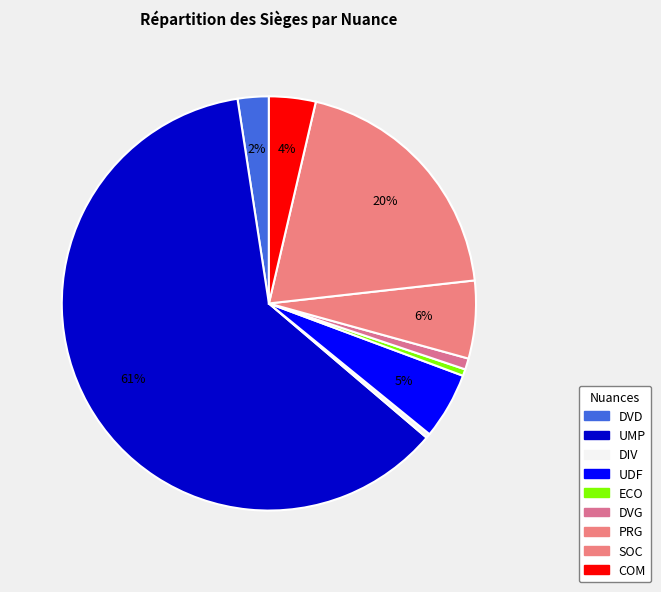

Which has a higher value, PRG or SOC?

SOC